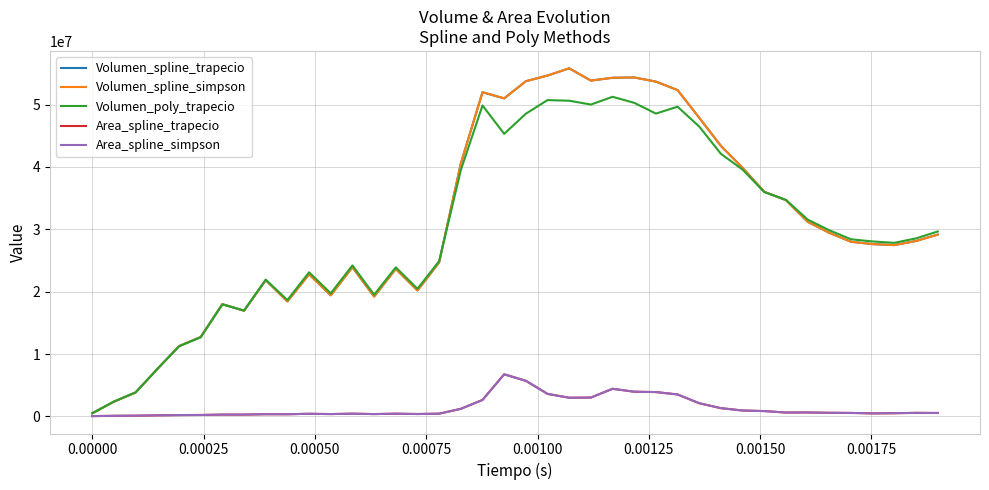

What is the highest value of the Area_spline_simpson series?

6743042.0